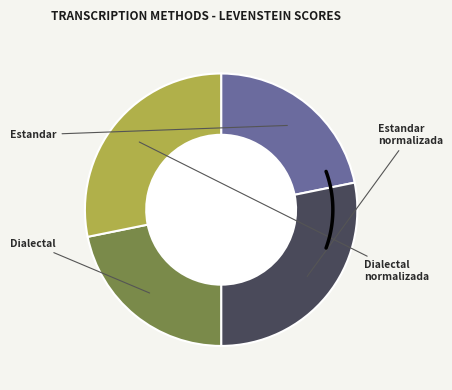

What percentage is the Estandar slice, to the nearest percent?

22%